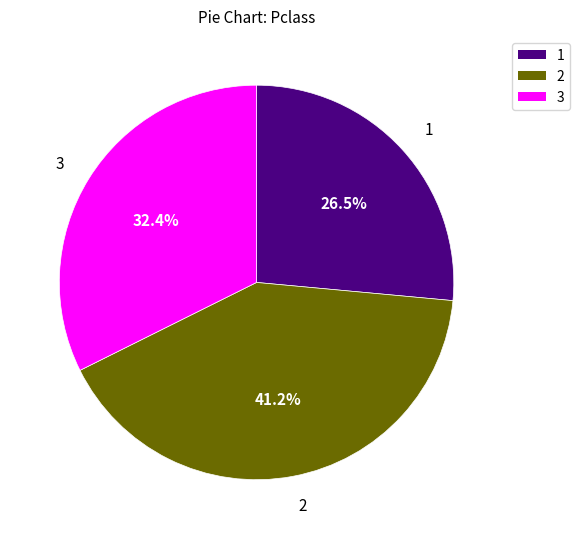

Which slice is the smallest?

1